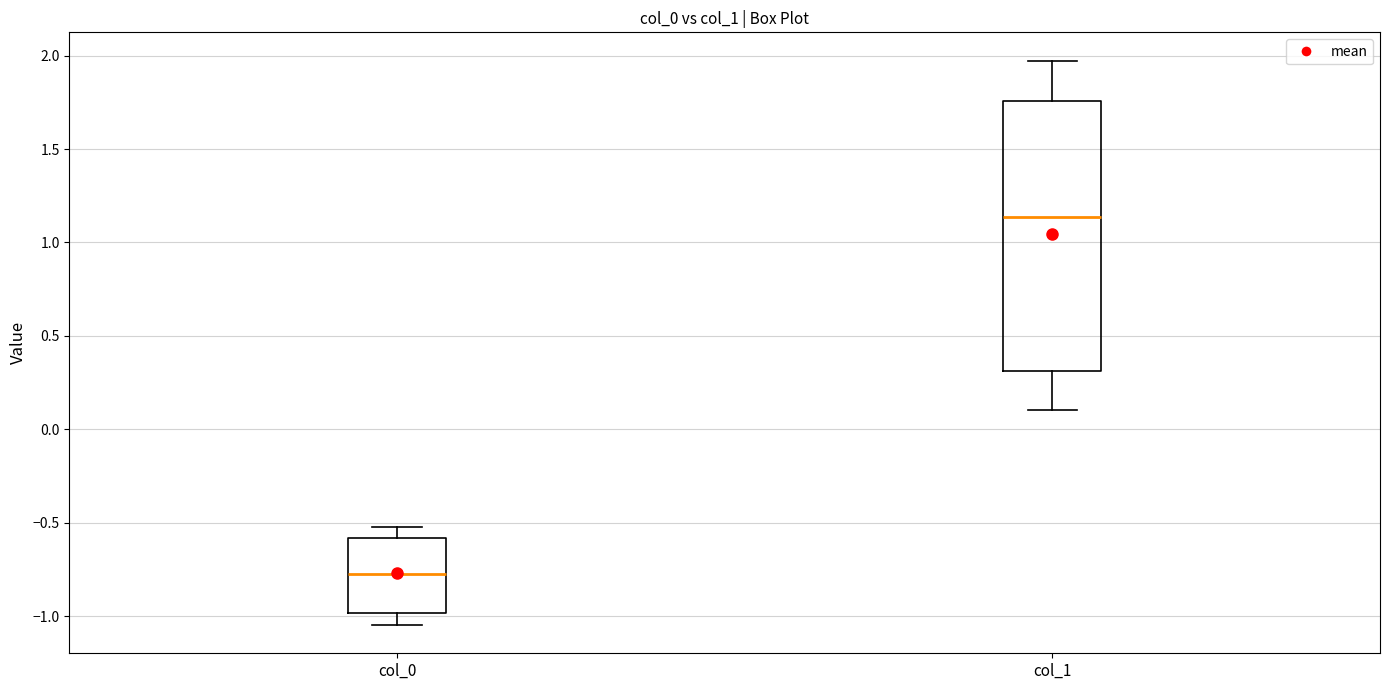

Which box has the lowest median line?

col_0